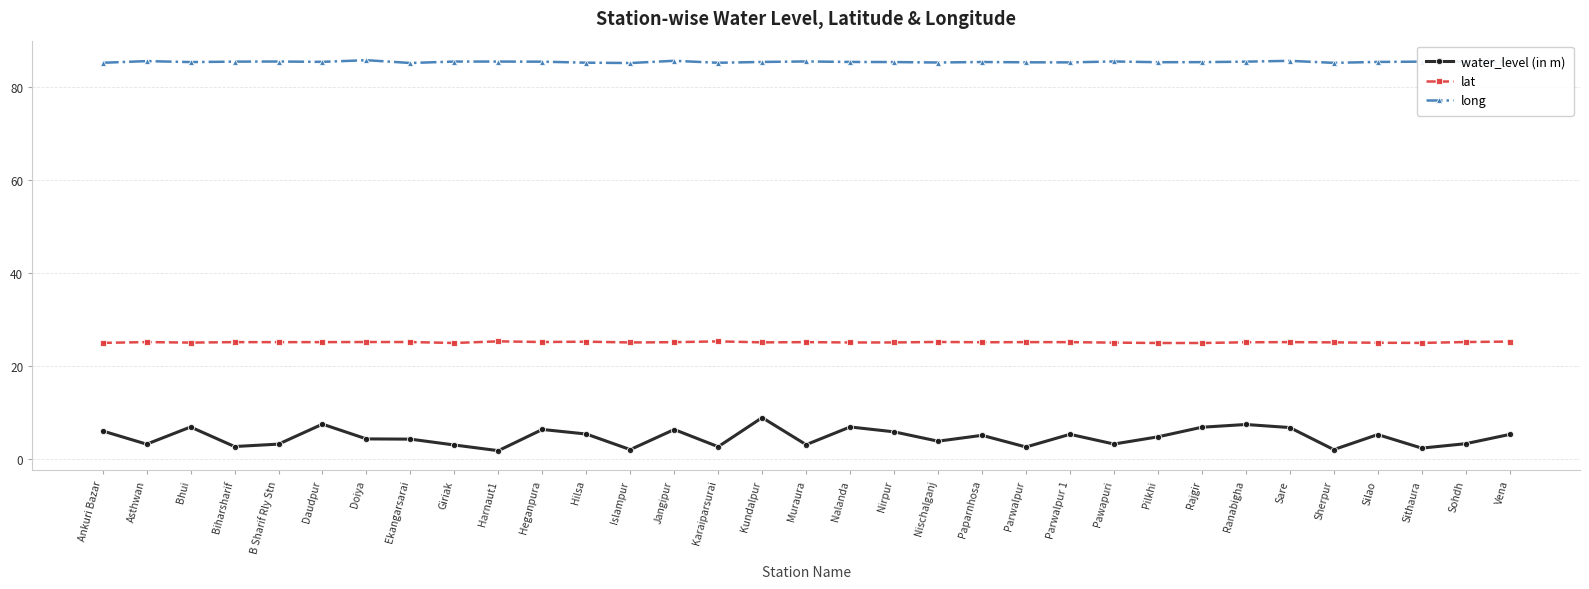

True or false: water_level (in m) and long intersect in this chart.

False